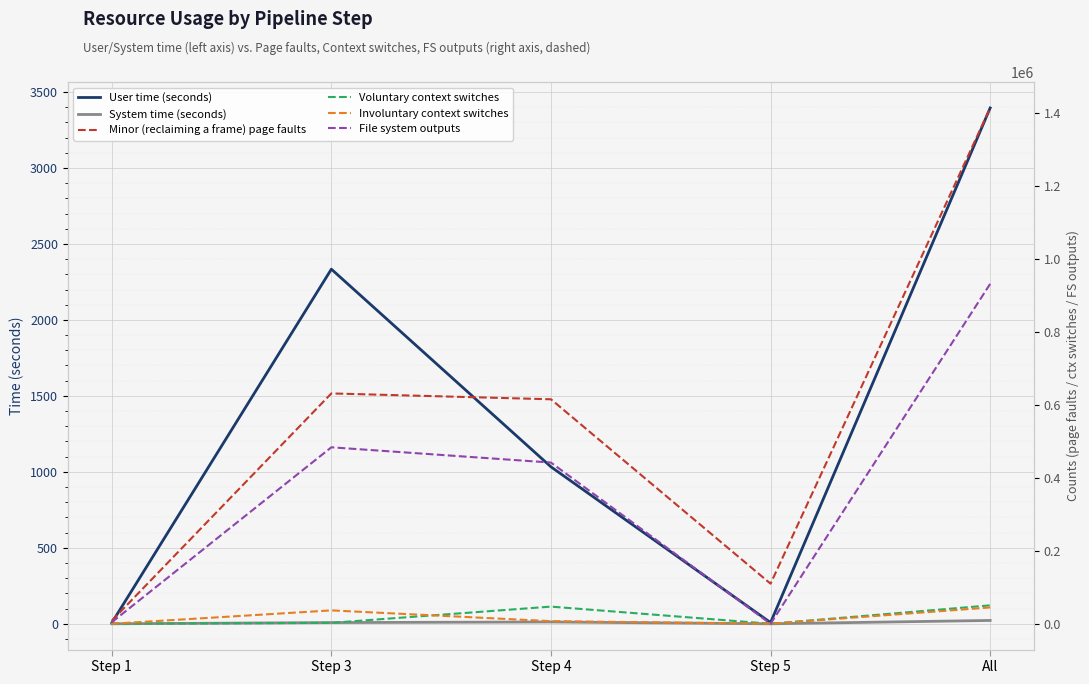

The File system outputs series shows 483584 at Step 3. True or false?

True